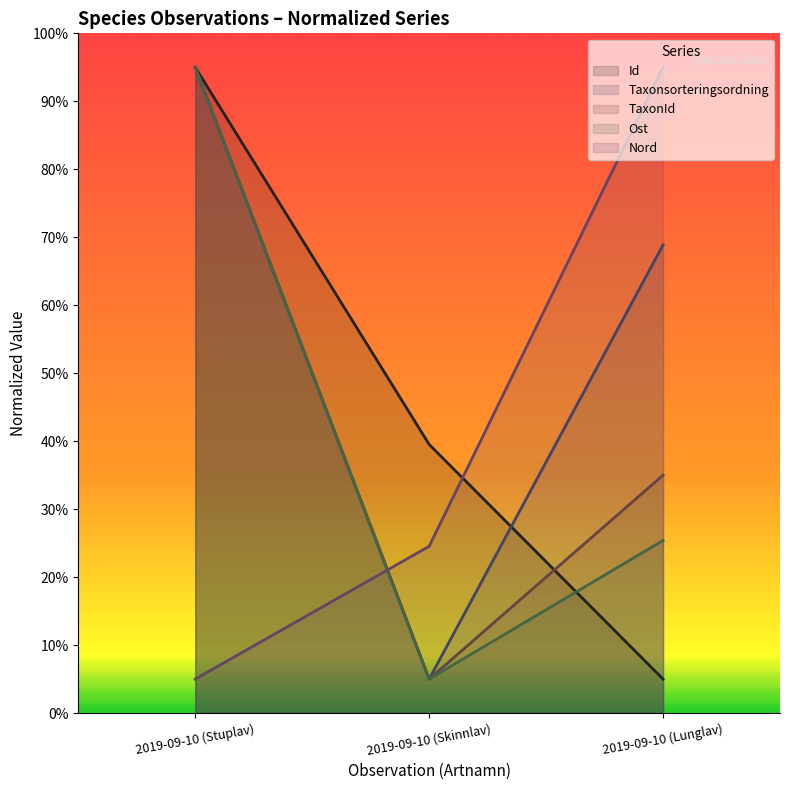

What position from the right is 2019-09-10 (Stuplav)?

3